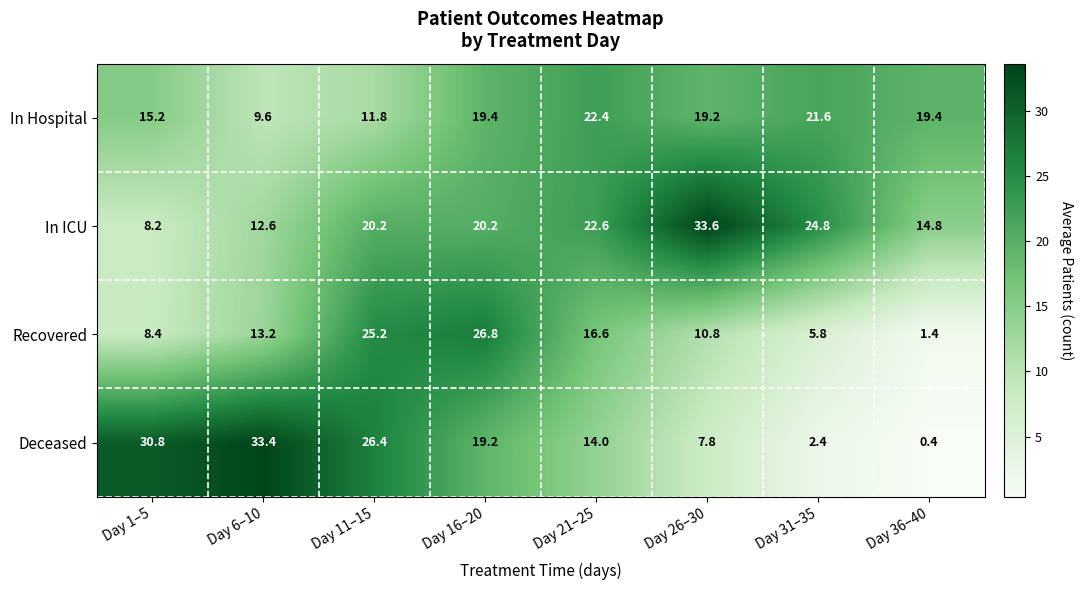

What is the spread (max minus min) of values at Day 6–10?

23.8